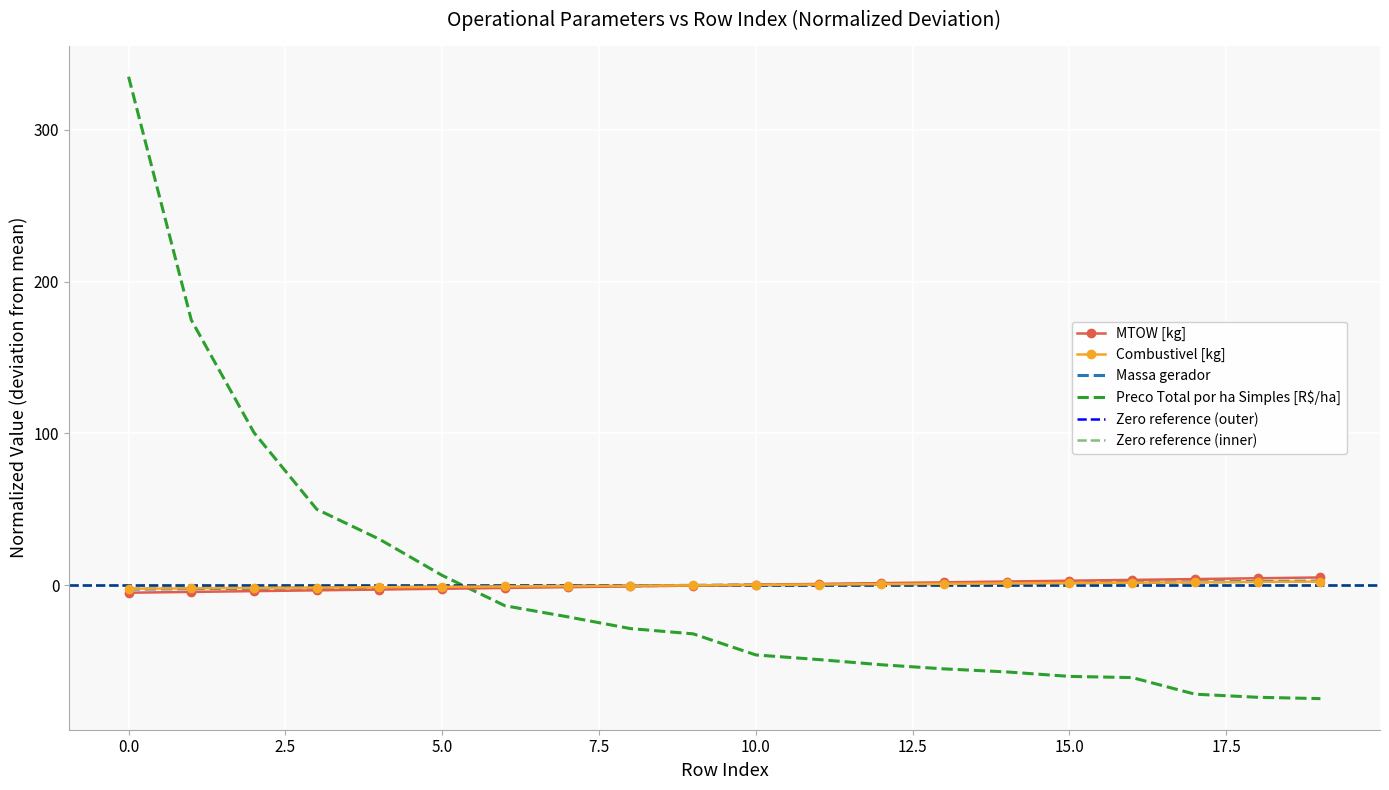

What is the total value across all series at 12?

-49.8